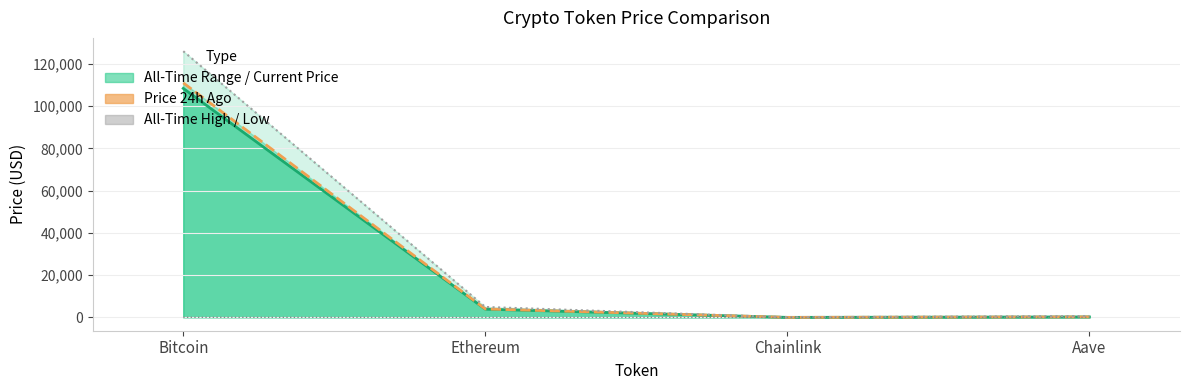

At which category does price reach its first local valley?

Chainlink